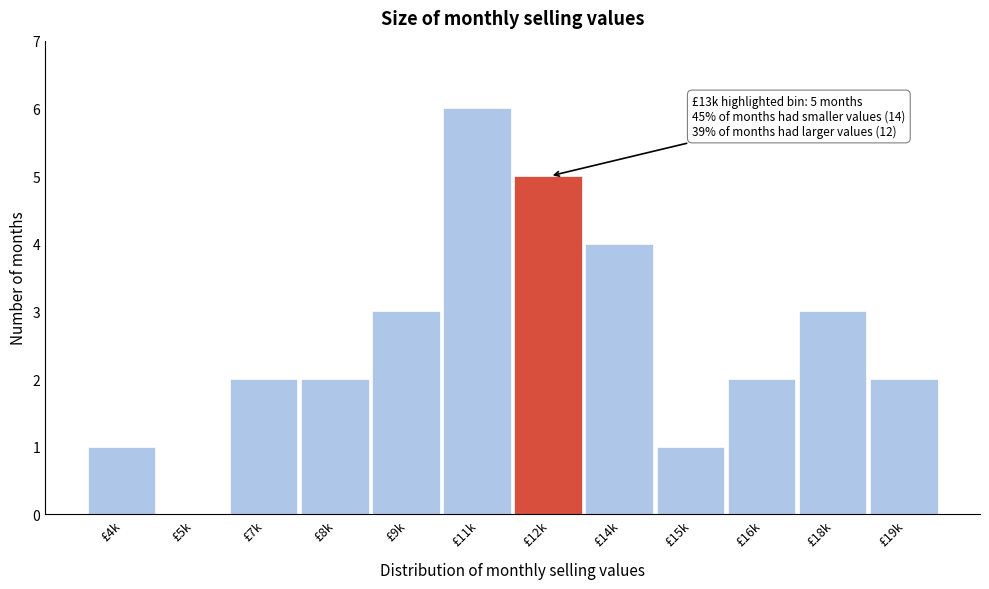

Reading right to left, extract all data points from this chart.

£19k=2	£18k=3	£16k=2	£15k=1	£14k=4	£12k=5	£11k=6	£9k=3	£8k=2	£7k=2	£5k=0	£4k=1